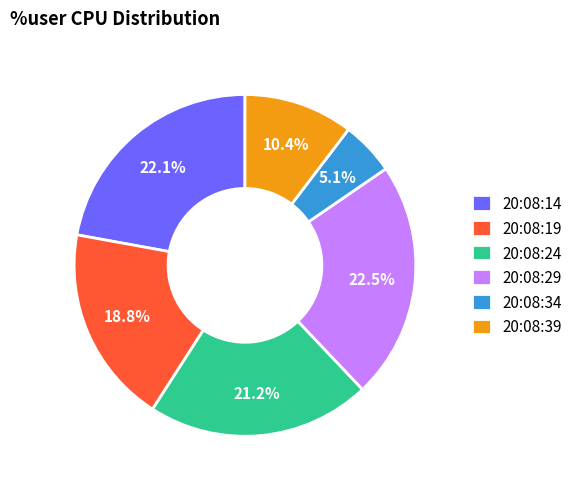

What percentage is the 20:08:14 slice, to the nearest percent?

22%